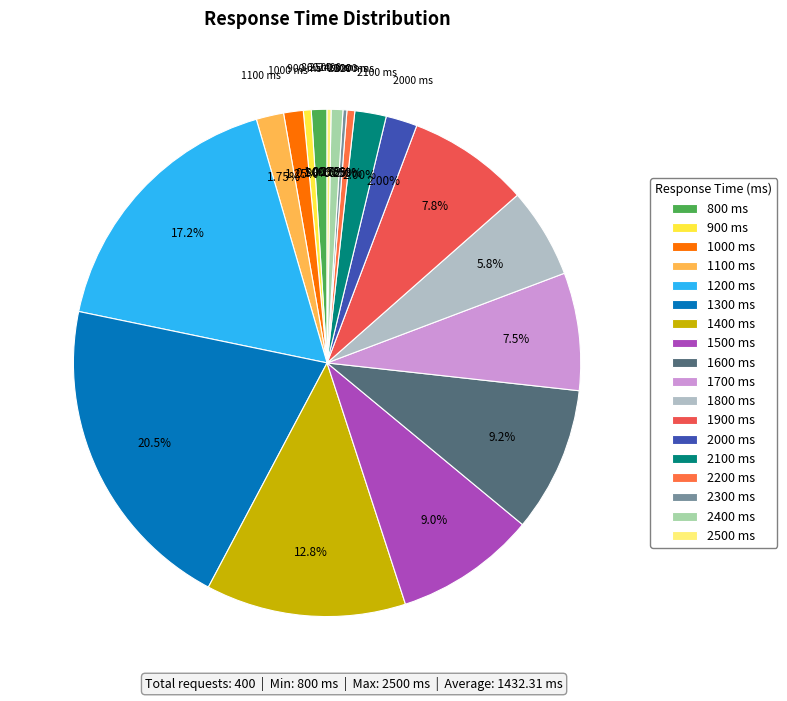

To the nearest percent, what portion does 1700 represent?

8%